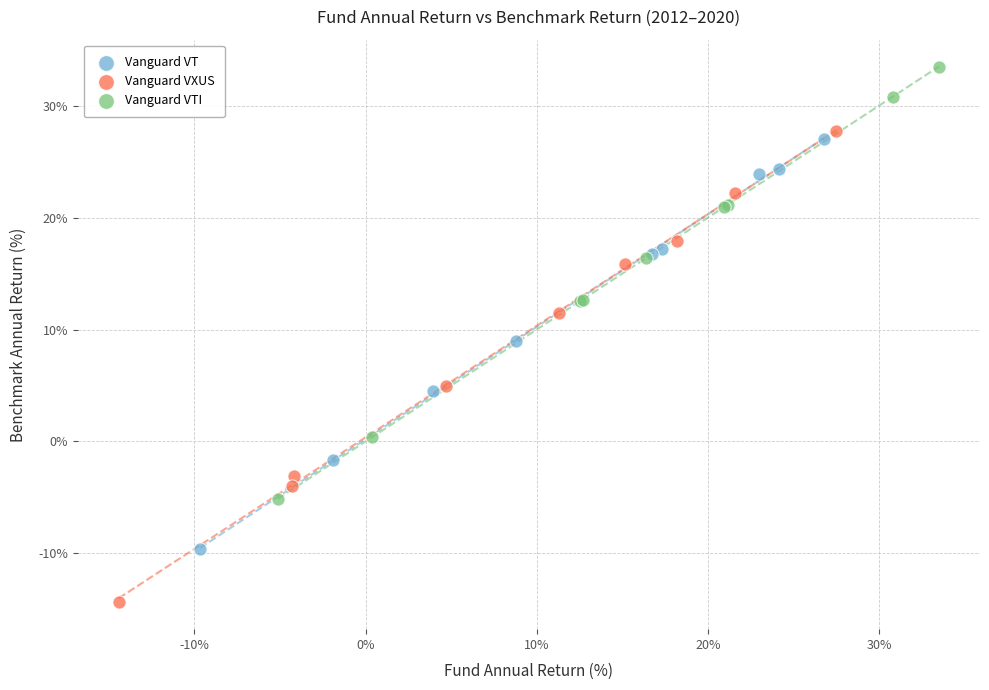

Which series contains the highest Y value?

Vanguard VTI